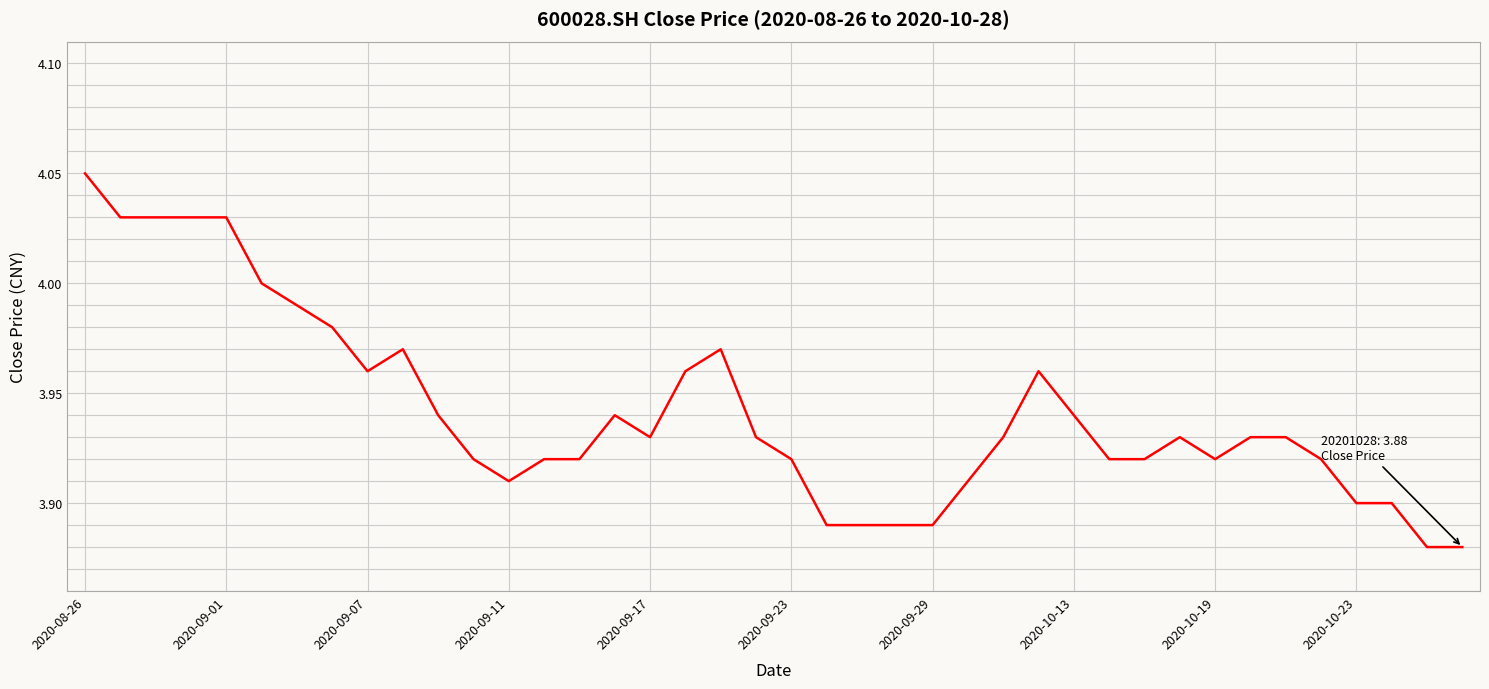

Does the chart display data point markers on the line(s)?

No